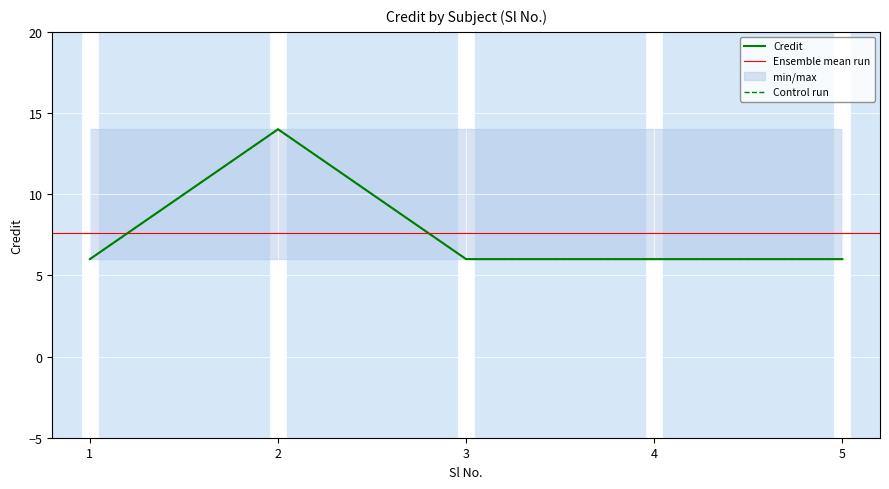

What is the value of the 2nd point from the left?

14